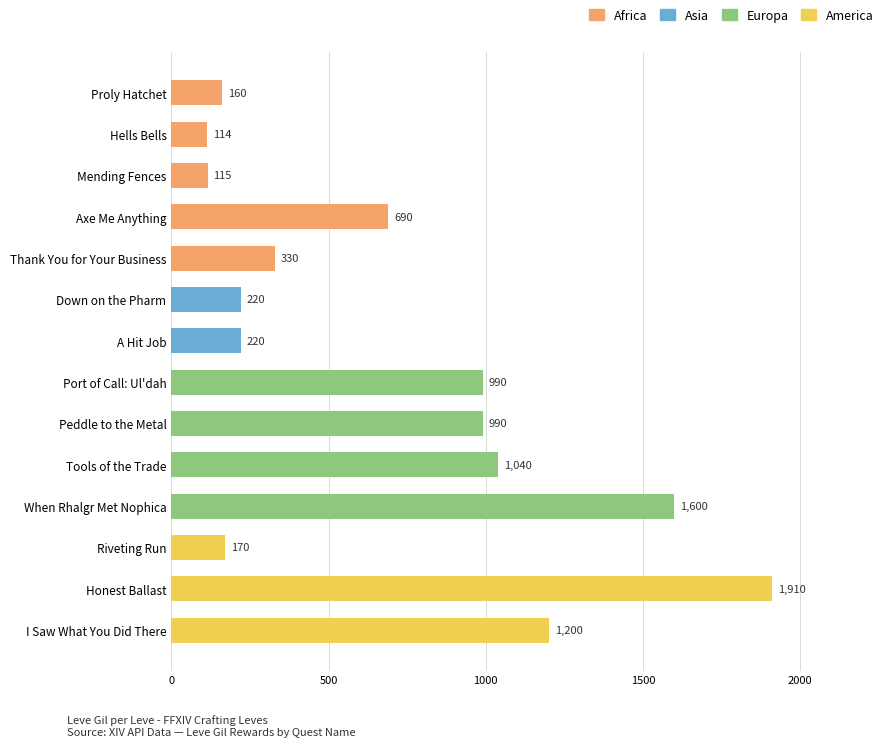

What is the sum of all values?

9749